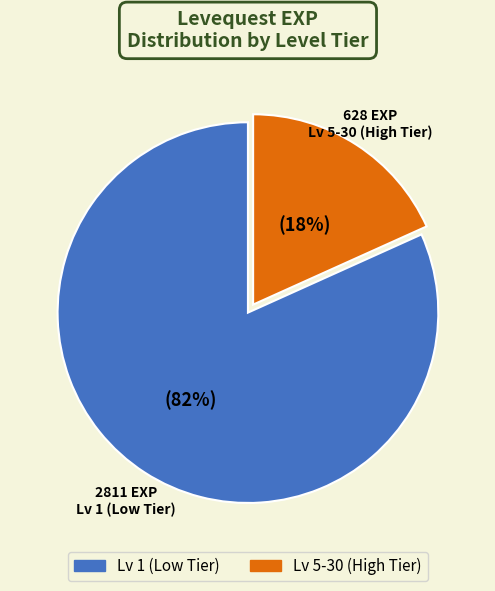

Is there a majority slice in this chart?

Yes